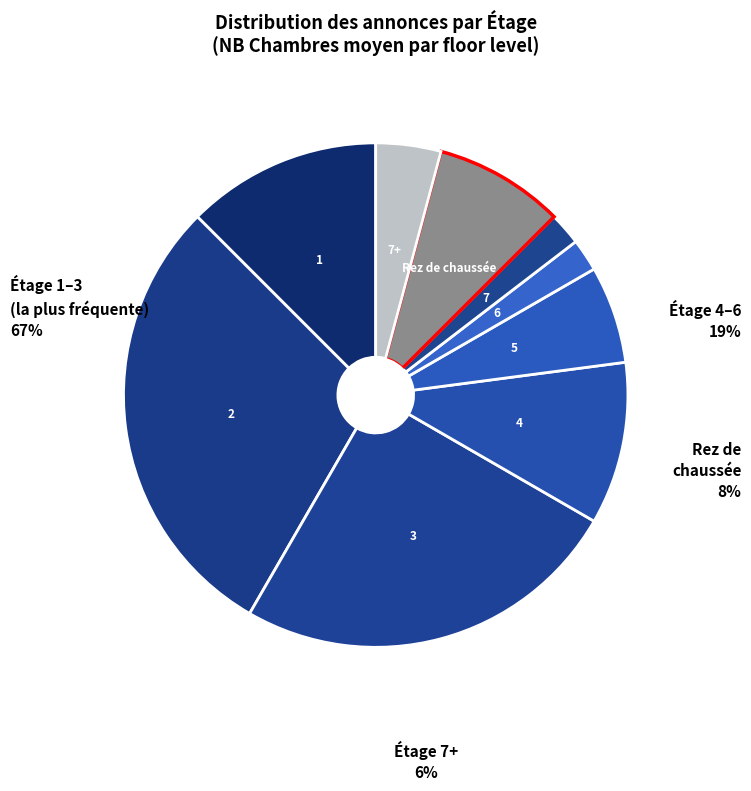

To the nearest percent, what is the difference between the largest and smallest slice percentages?

27%